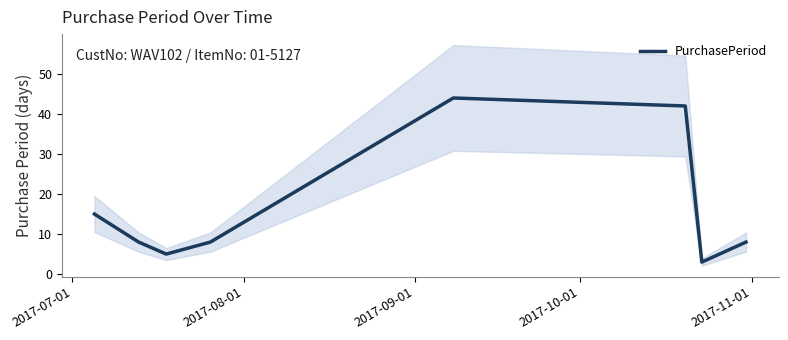

What is the maximum value shown in the chart?

44